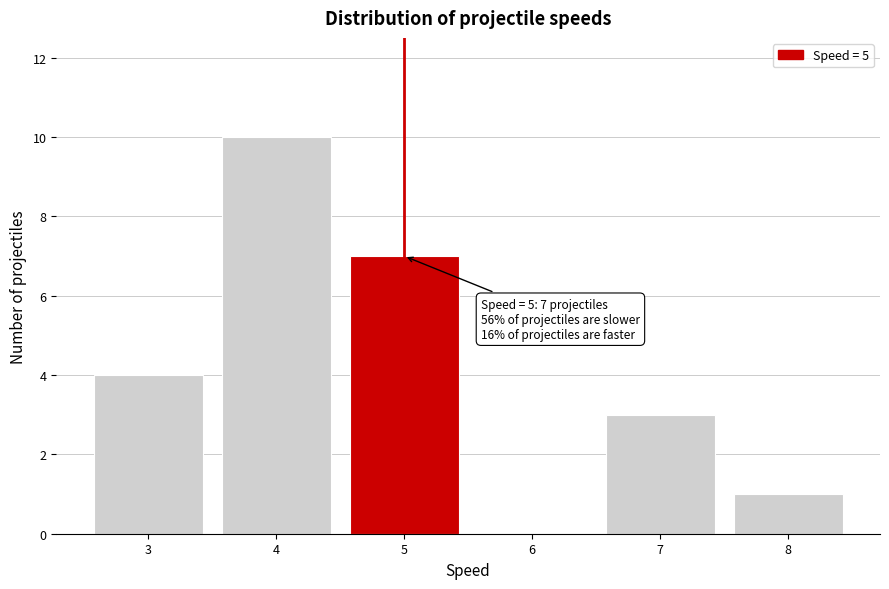

Which range on the x-axis has the tallest bar?

3.5 to 4.5